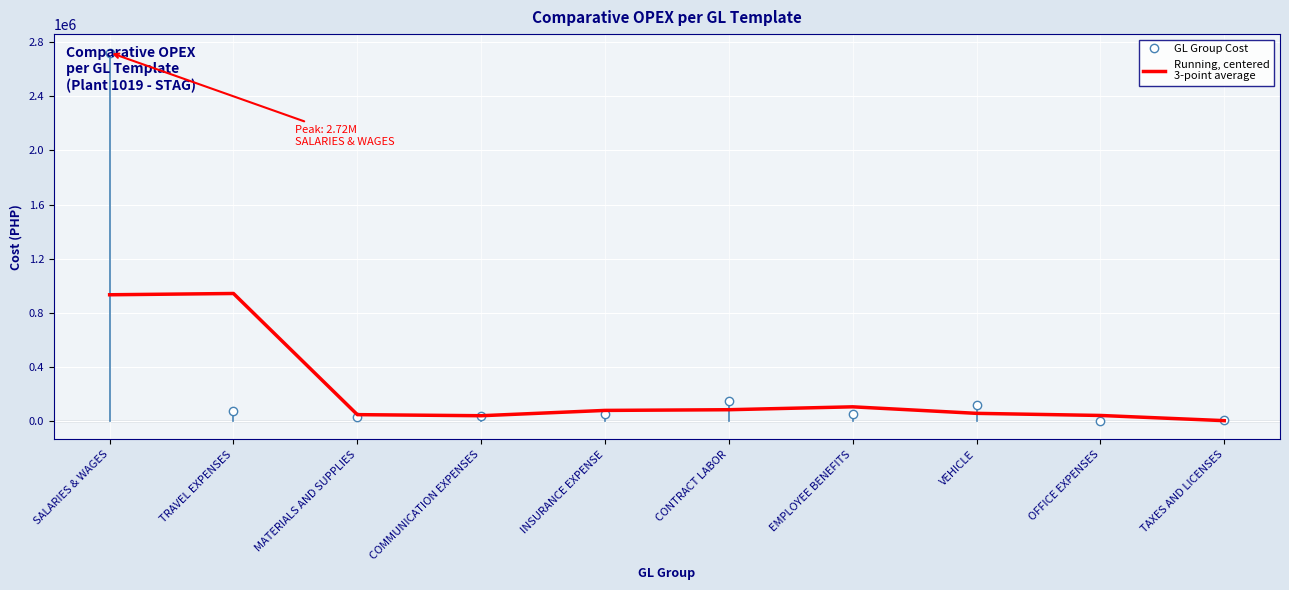

Where is the data nearest to the value 472279?

EMPLOYEE BENEFITS